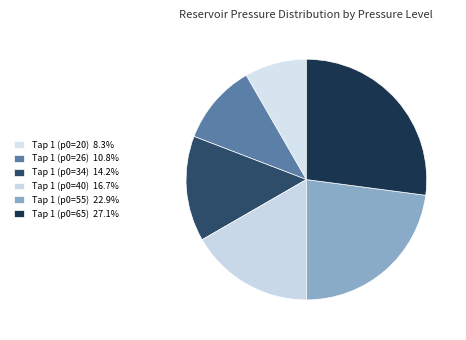

How many segments does this pie chart have?

6